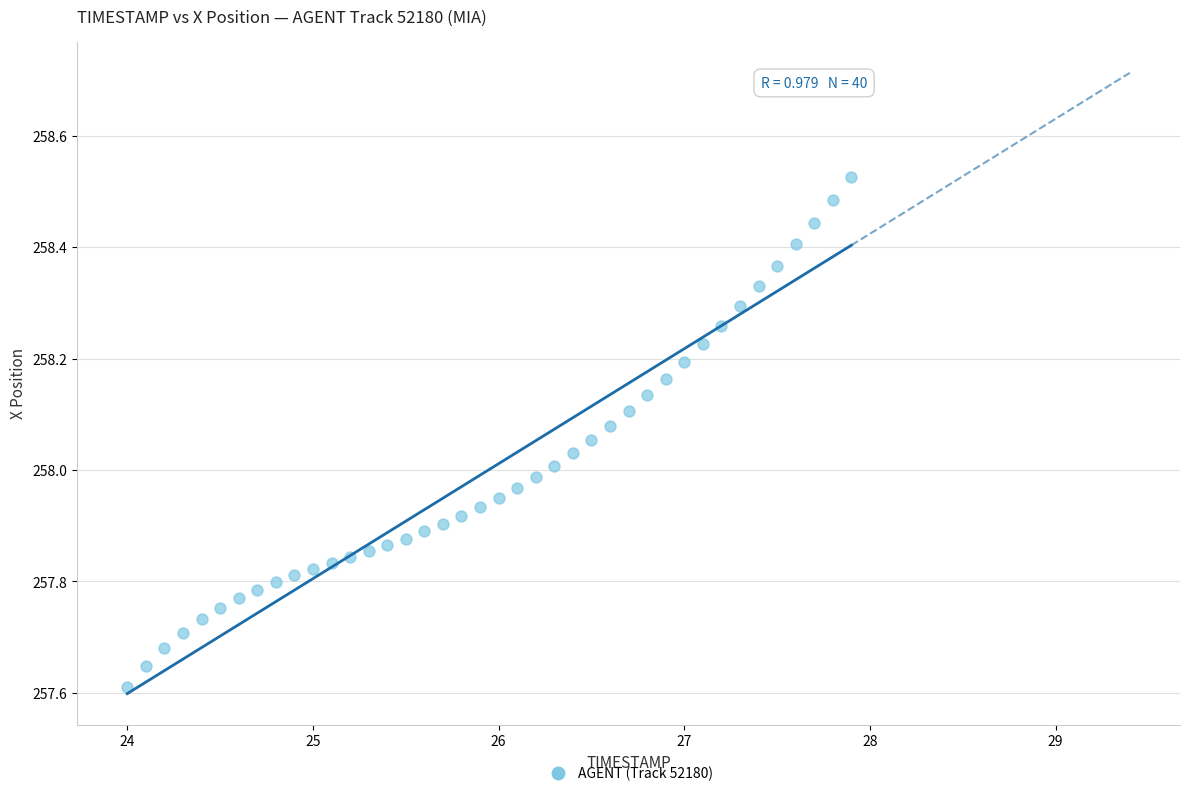

What is the range of Y values (max minus min)?

0.9